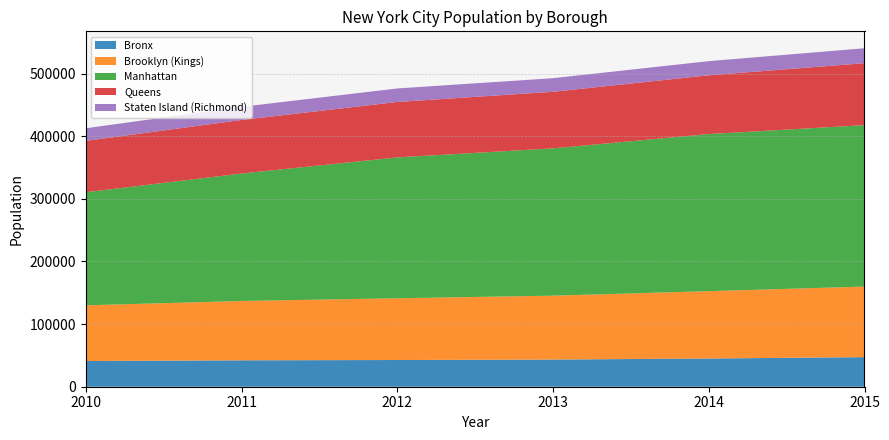

Reading left to right, extract all data points from this chart.

Bronx: 2010=41031	2011=42157	2012=42652	2013=43387	2014=45047	2015=47217
Brooklyn (Kings): 2010=88905	2011=94742	2012=98584	2013=101980	2014=107515	2015=112703
Manhattan: 2010=180535	2011=203477	2012=224861	2013=235169	2014=250807	2015=257710
Queens: 2010=81957	2011=85481	2012=88524	2013=90312	2014=93820	2015=98919
Staten Island (Richmond): 2010=20205	2011=20983	2012=21560	2013=21707	2014=22602	2015=23804